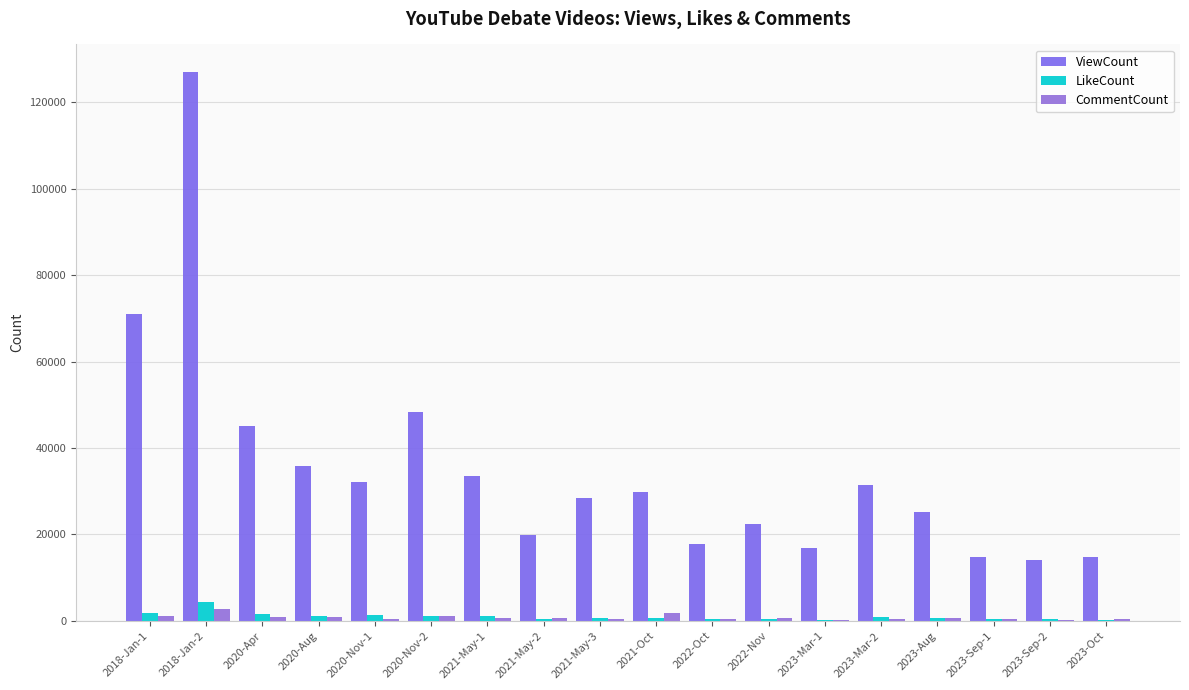

List the series in order of their peak value, lowest first.

CommentCount, LikeCount, ViewCount